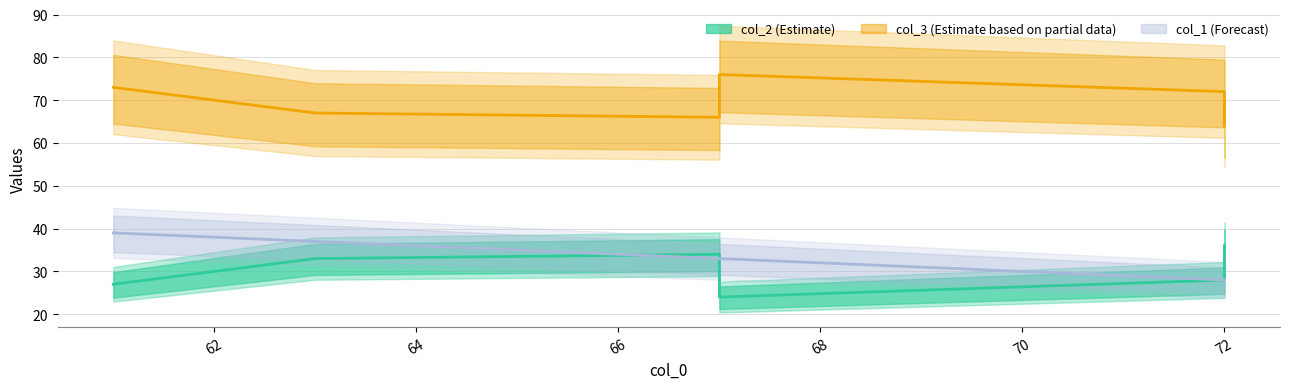

What is the sum of the col_3 (Estimate based on partial data) values at 68 and 64?

138